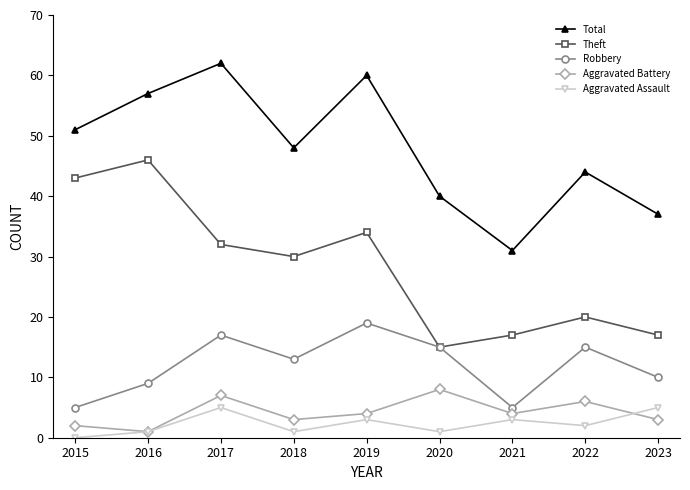

Which series has the largest total across all categories?

Total